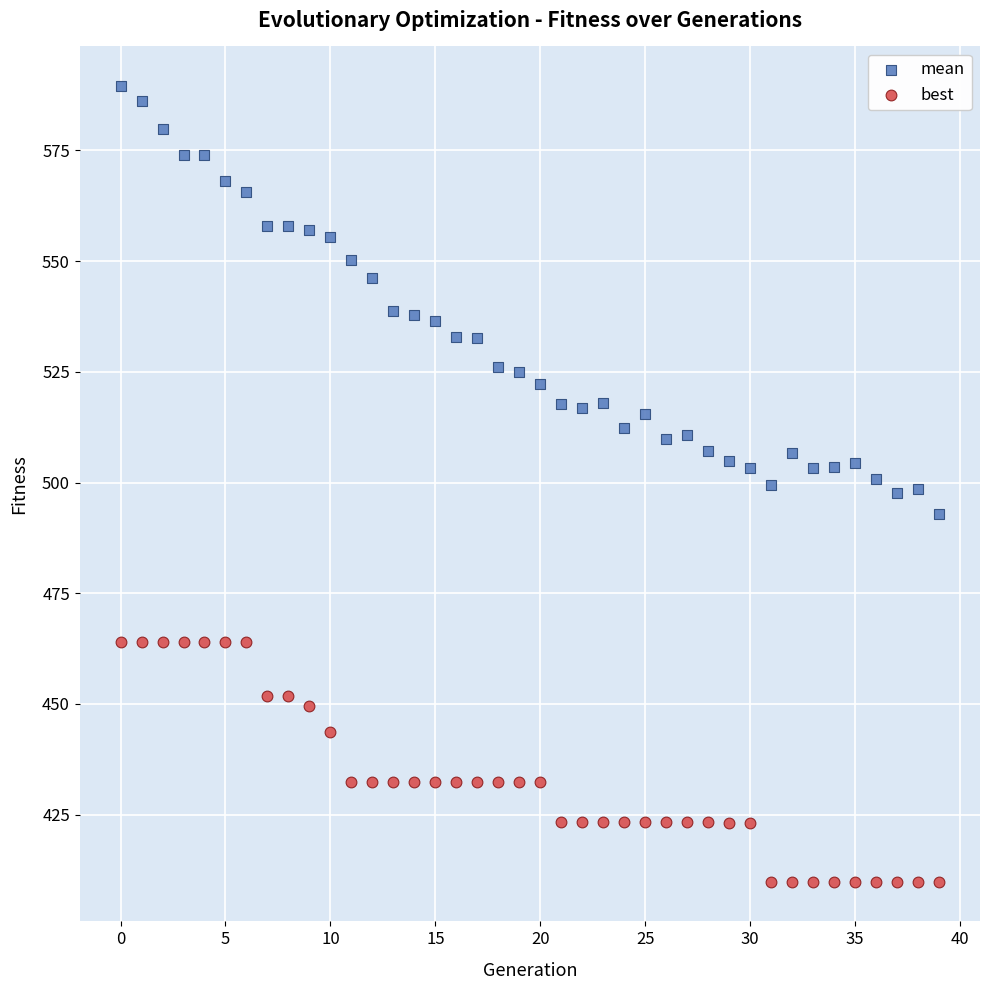

Which series reaches the minimum Y coordinate?

best